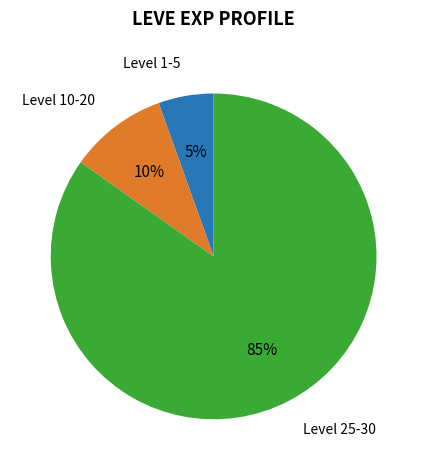

Is there a majority slice in this chart?

Yes